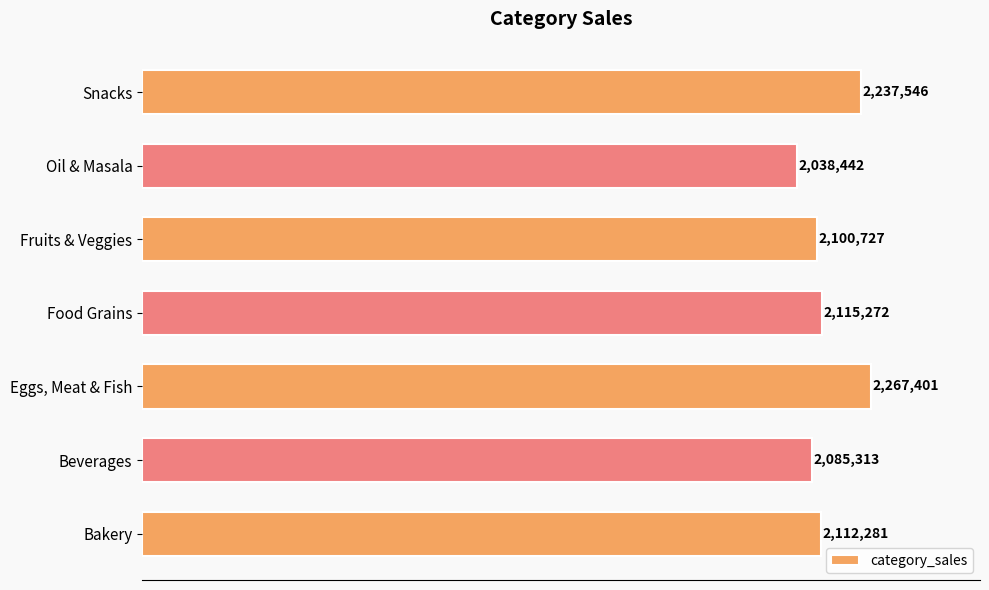

At which label is the value closest to 2152921?

Food Grains